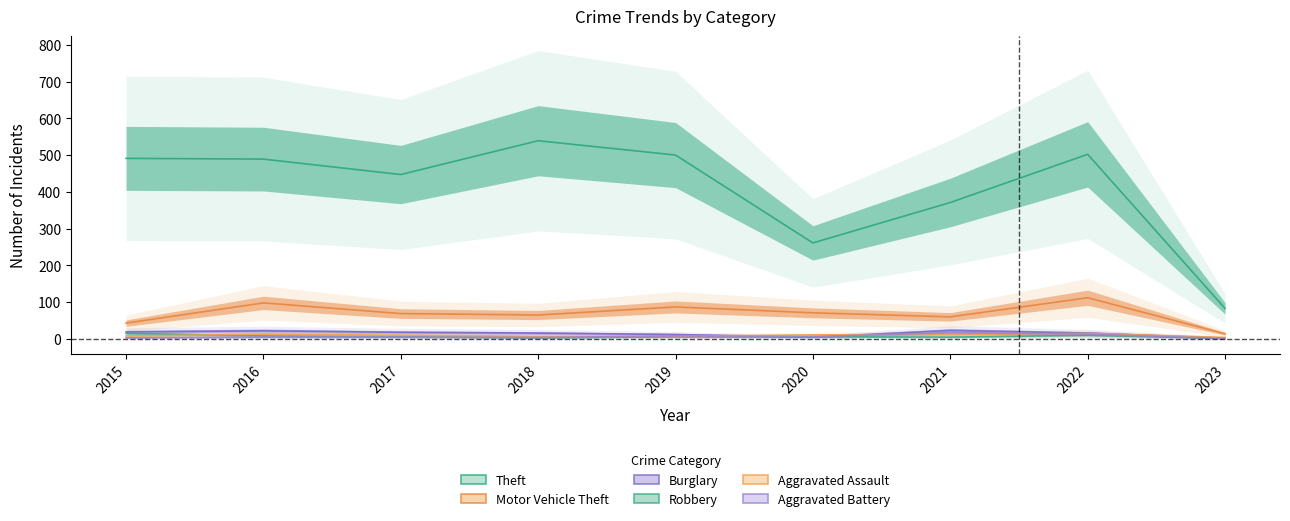

Reading left to right, what are all the values shown in this chart?

Theft: 491	489	447	539	500	261	371	502	83
Motor Vehicle Theft: 43	98	69	65	87	71	60	112	14
Burglary: 19	22	18	16	12	5	23	16	2
Robbery: 15	8	6	3	6	6	5	10	2
Aggravated Assault: 8	13	10	7	7	11	12	15	4
Aggravated Battery: 3	5	5	4	8	6	17	13	1